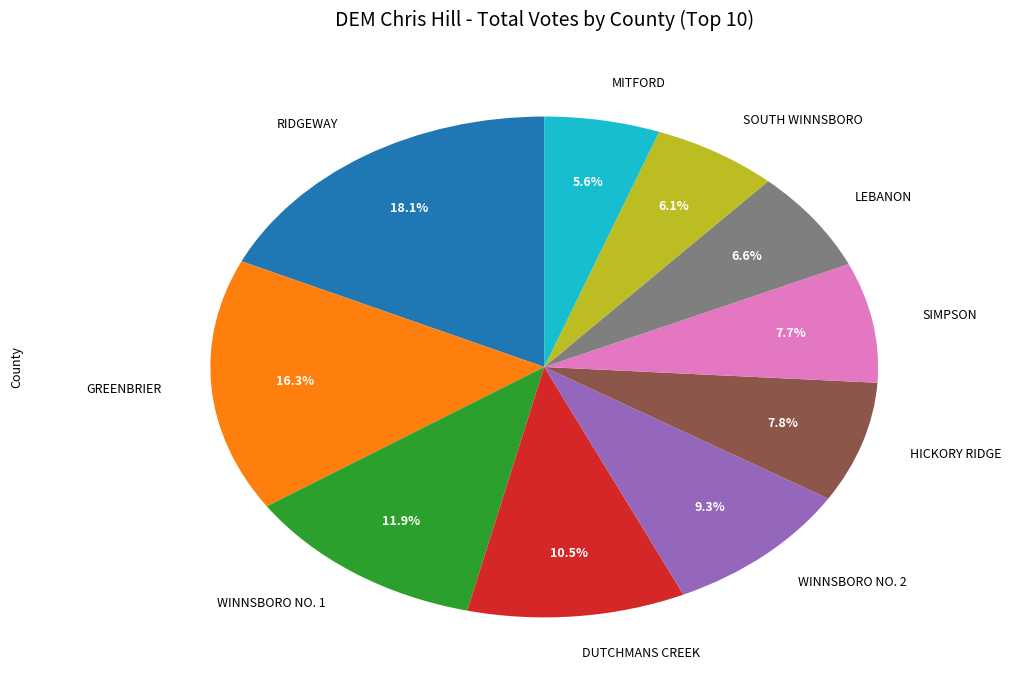

What is the ratio of the value at WINNSBORO NO. 2 to the value at WINNSBORO NO. 1?

0.8